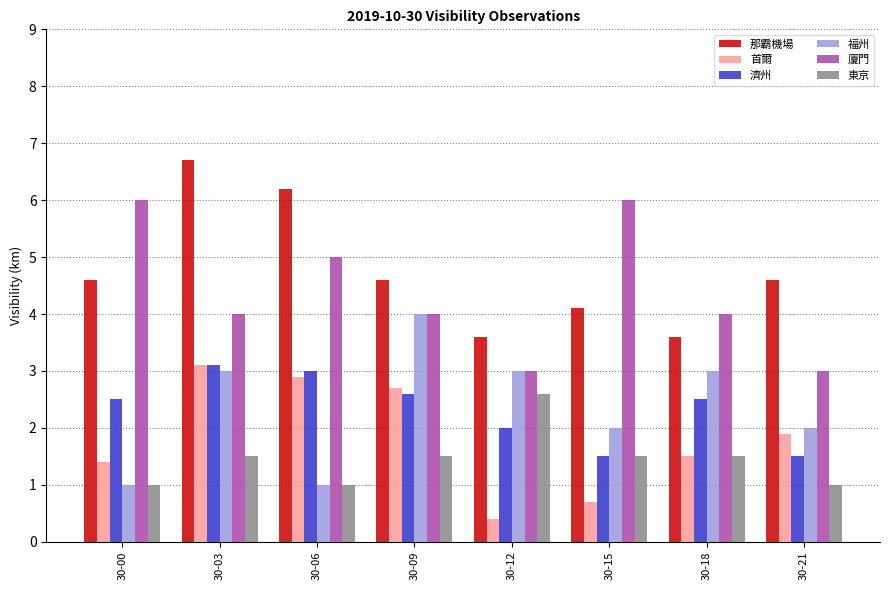

Reading right to left, what are all the values shown in this chart?

那霸機場: 4.6	3.6	4.1	3.6	4.6	6.2	6.7	4.6
首爾: 1.9	1.5	0.7	0.4	2.7	2.9	3.1	1.4
濟州: 1.5	2.5	1.5	2.0	2.6	3.0	3.1	2.5
福州: 2.0	3.0	2.0	3.0	4.0	1.0	3.0	1.0
廈門: 3.0	4.0	6.0	3.0	4.0	5.0	4.0	6.0
東京: 1.0	1.5	1.5	2.6	1.5	1.0	1.5	1.0